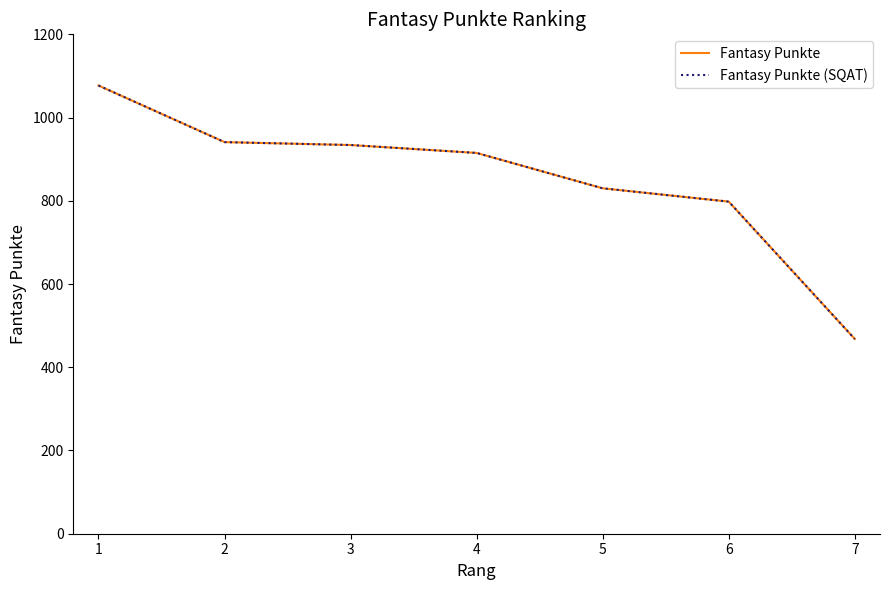

Reading left to right, extract all data points from this chart.

Fantasy Punkte: 1=1077	2=941	3=934	4=915	5=830	6=798	7=468
Fantasy Punkte (SQAT): 1=1077	2=941	3=934	4=915	5=830	6=798	7=468